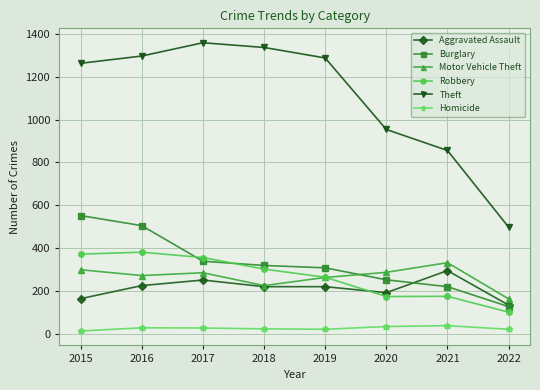

Which series has the largest total across all categories?

Theft